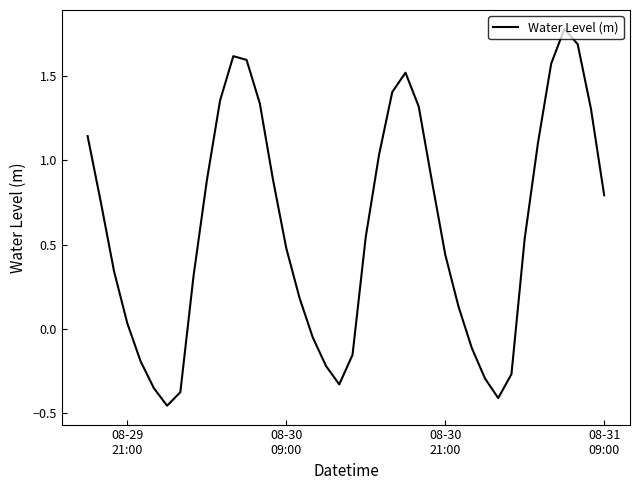

What is the difference between the maximum and minimum values?

2.2